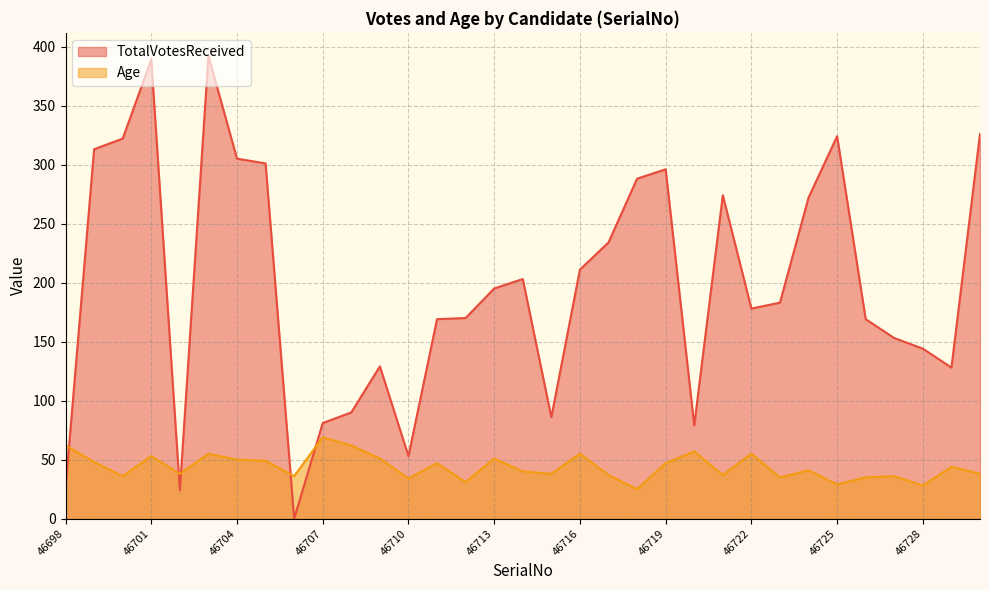

What is the sum of all TotalVotesReceived values?

6507